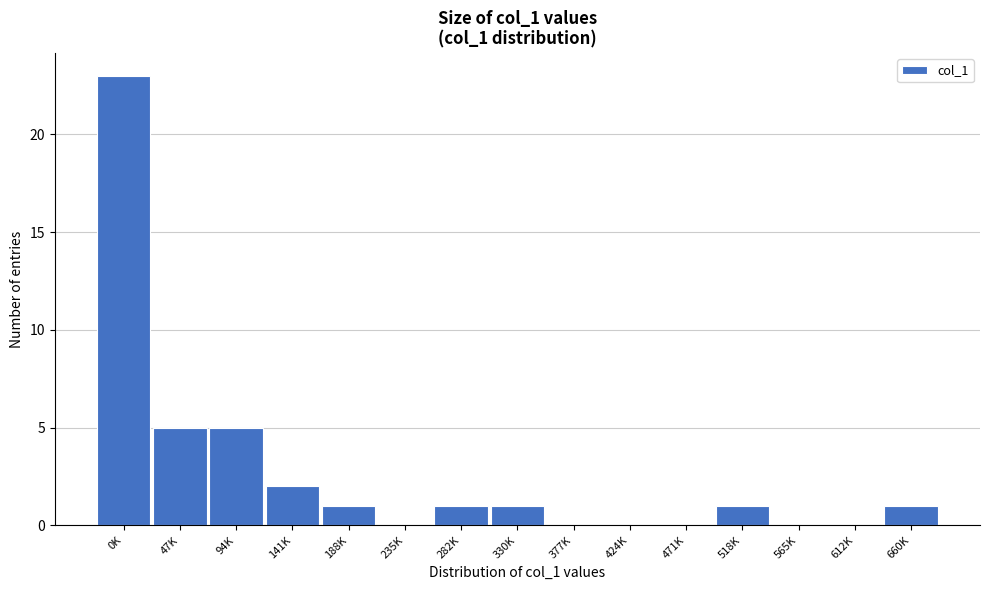

Reading right to left, what are all the values shown in this chart?

660K=1	612K=0	565K=0	518K=1	471K=0	424K=0	377K=0	330K=1	282K=1	235K=0	188K=1	141K=2	94K=5	47K=5	0K=23